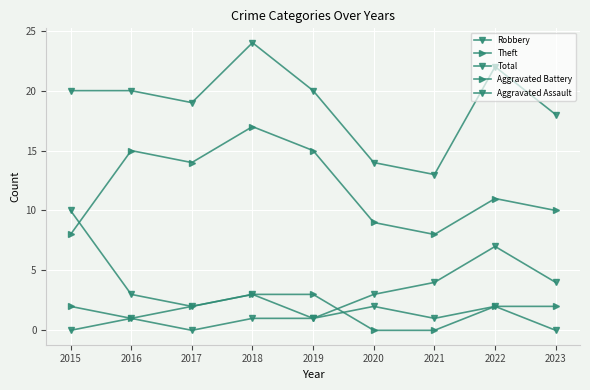

What is the maximum value for Aggravated Assault?

2